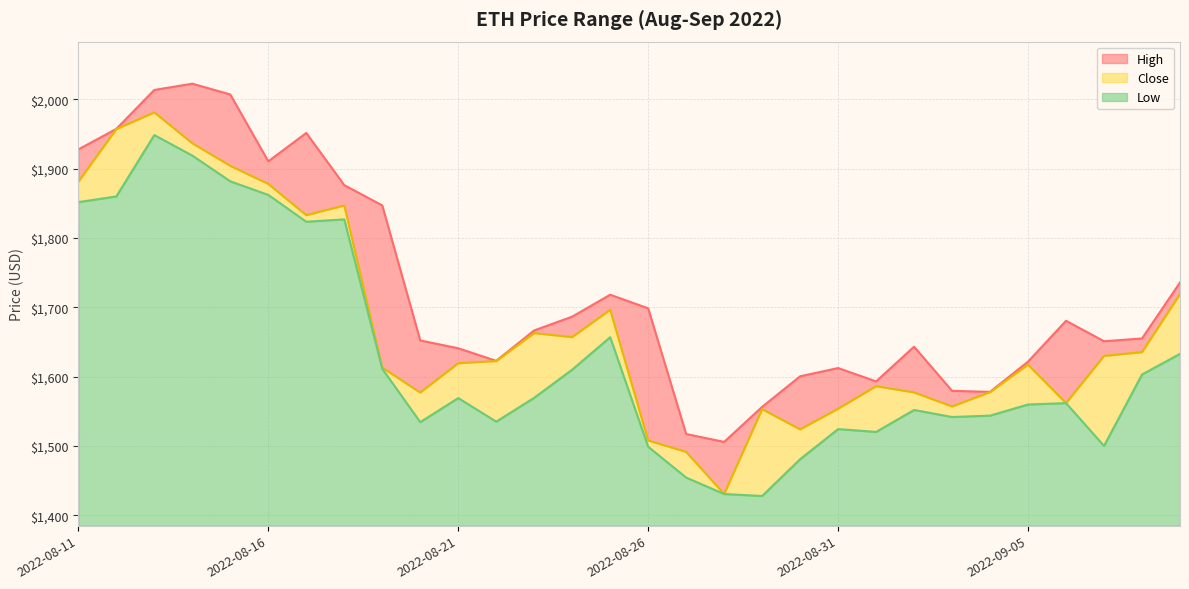

Which series has the largest total across all categories?

High